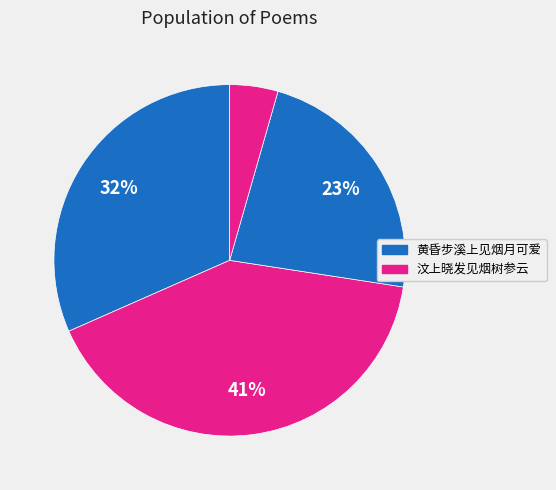

How many segments does this pie chart have?

4